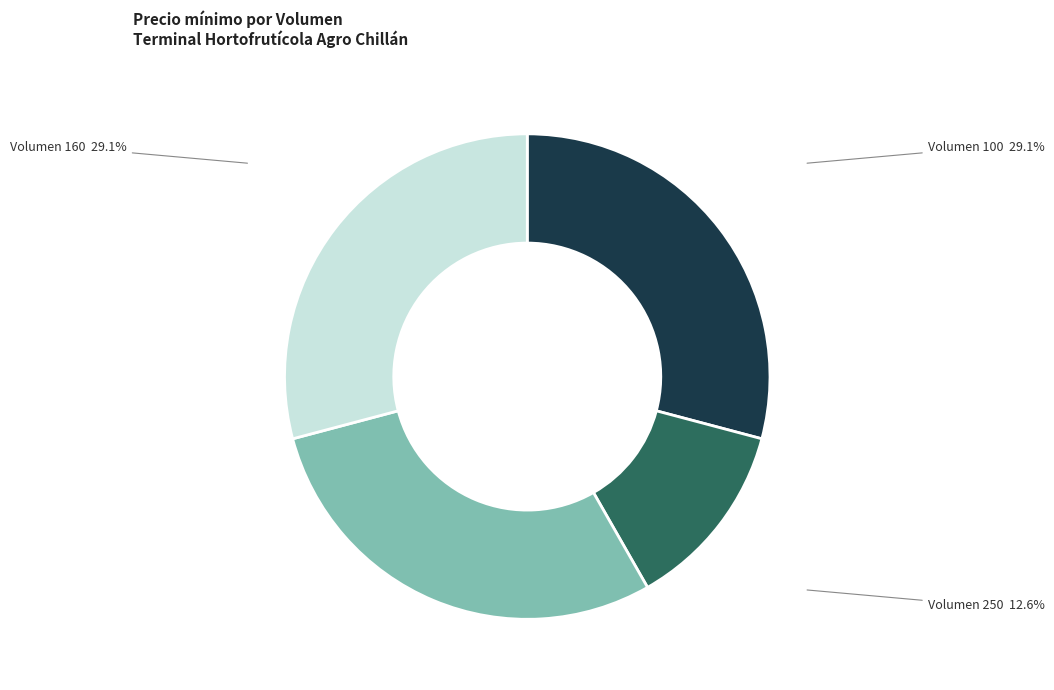

How many slices are in this pie chart?

4